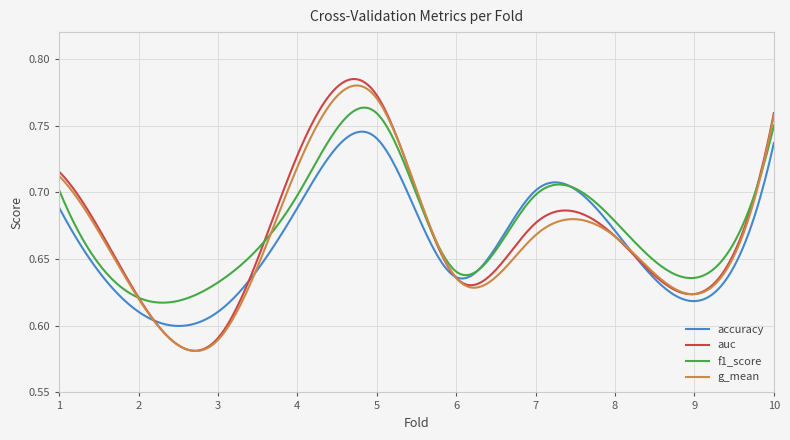

At which label does f1_score reach its minimum?

2